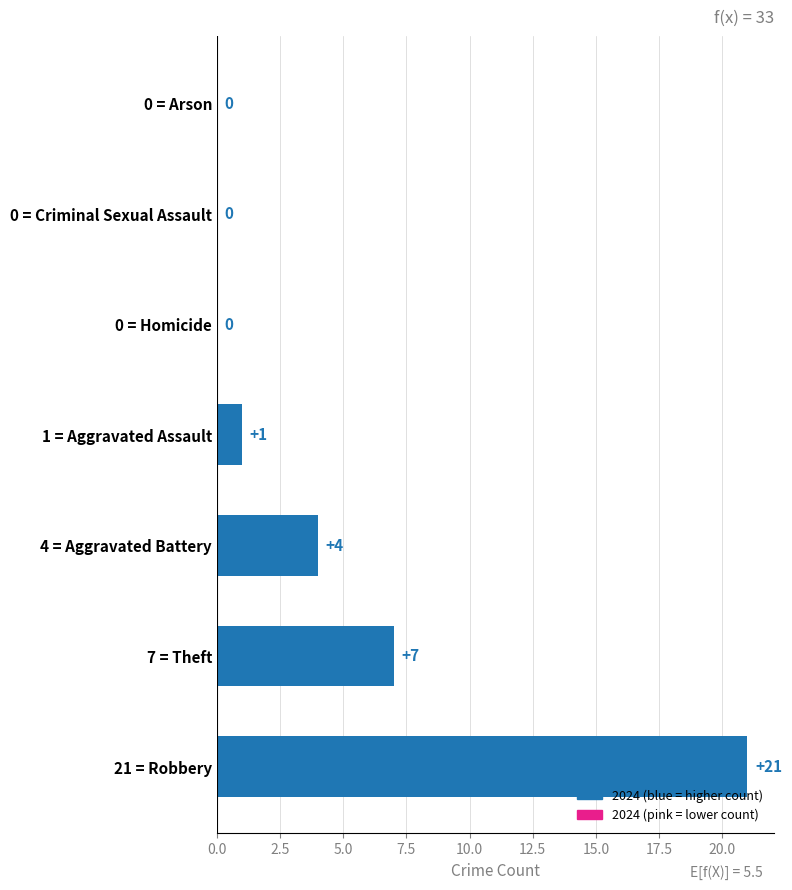

What is the change in value from 7 = Theft to 0 = Homicide?

-7